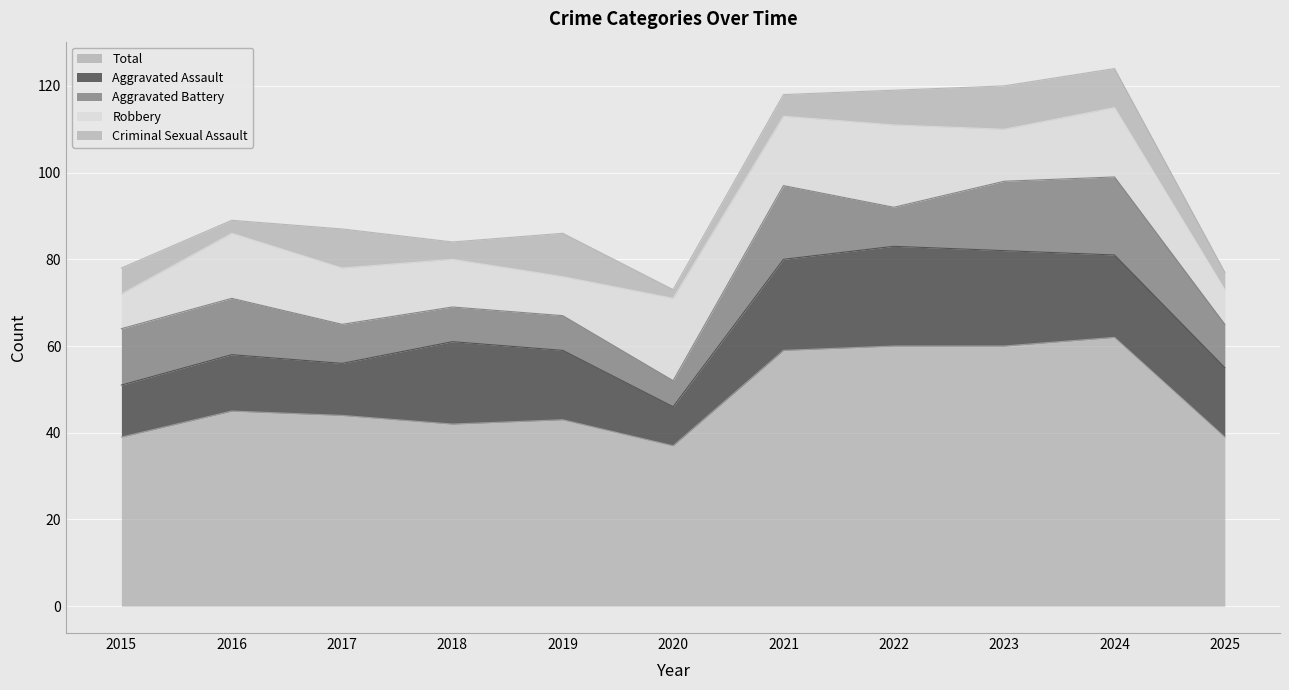

At which label is Robbery closest to 13?

2017